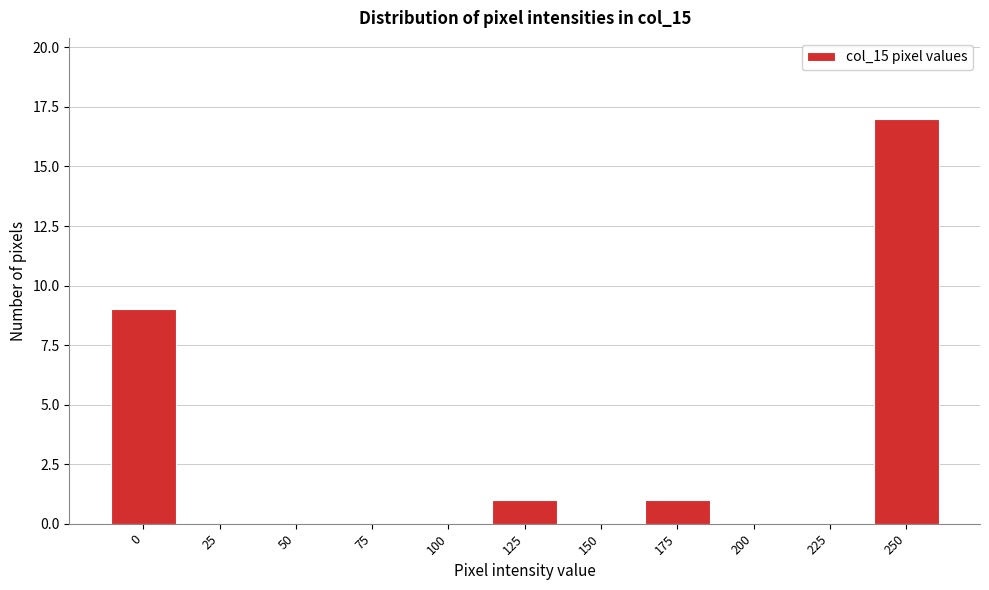

Reading left to right, list all the values displayed in this chart.

0=9	25=0	50=0	75=0	100=0	125=1	150=0	175=1	200=0	225=0	250=17